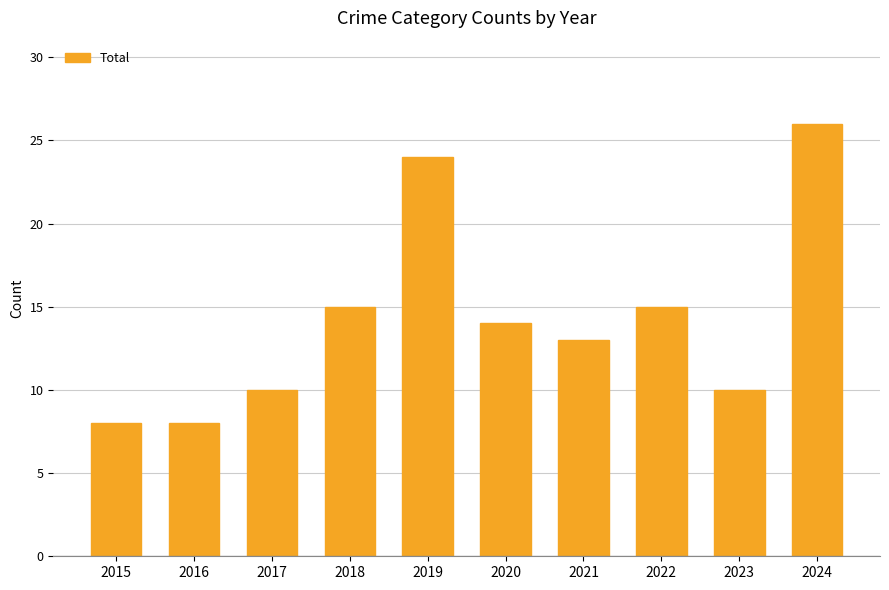

What is the average value?

14